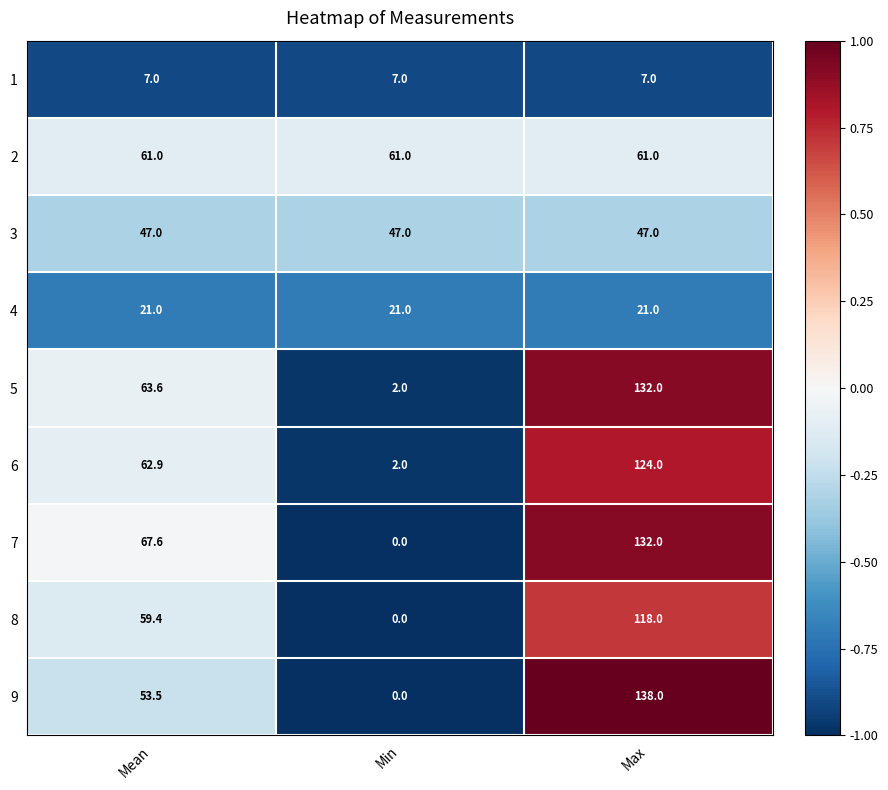

What is the average value of the 9 series?

63.8